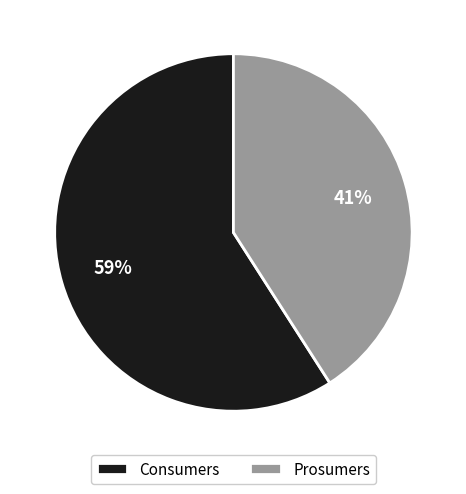

True or false: Prosumers accounts for 49% of the total.

False